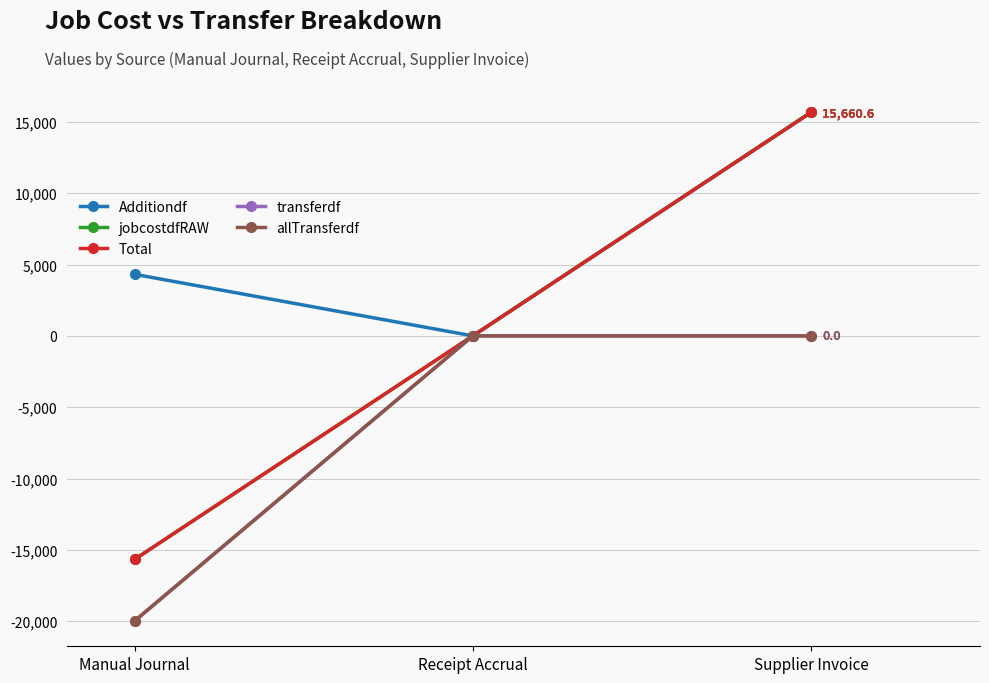

Does the chart have visible grid lines?

Yes